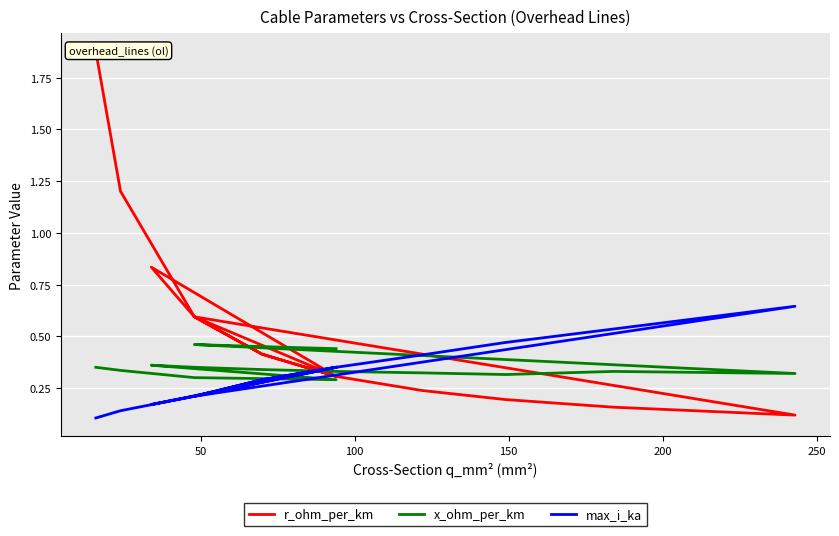

After their last crossing, which series has the higher values: max_i_ka or r_ohm_per_km?

max_i_ka